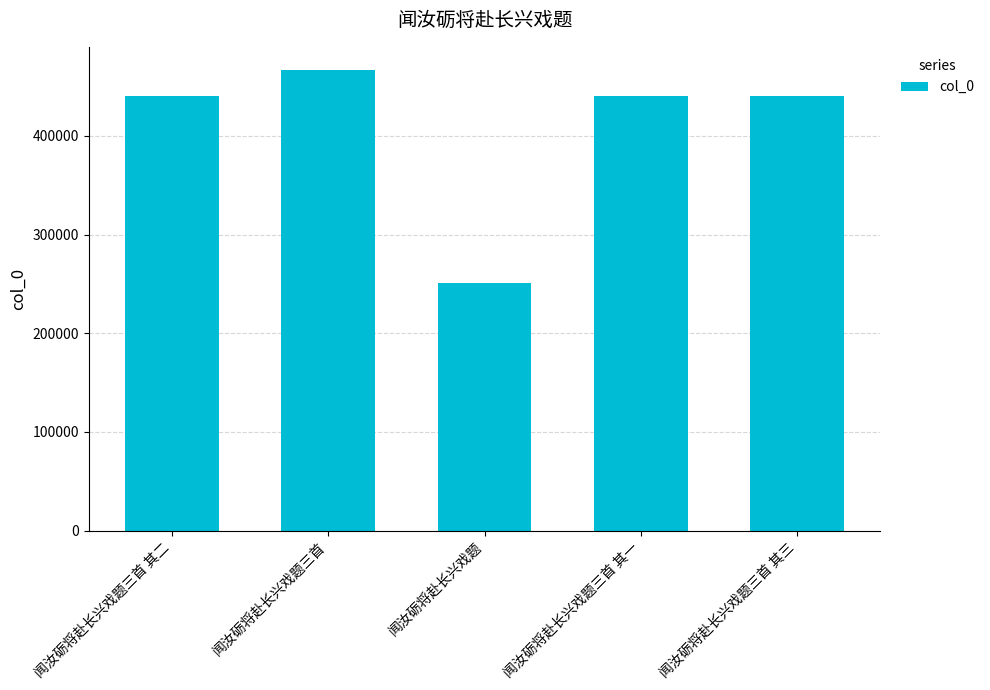

How many series are shown in this chart?

1